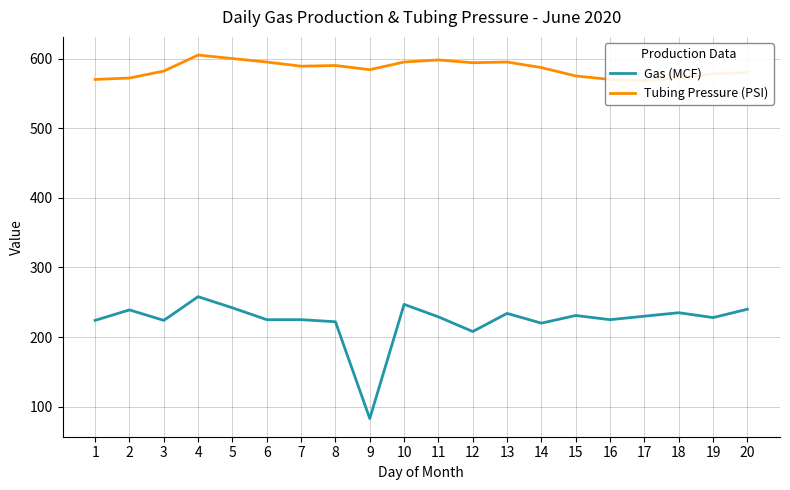

List the labels in order of Tubing Pressure (PSI) value, smallest first.

17, 1, 16, 2, 18, 15, 19, 20, 3, 9, 14, 7, 8, 12, 6, 10, 13, 11, 5, 4